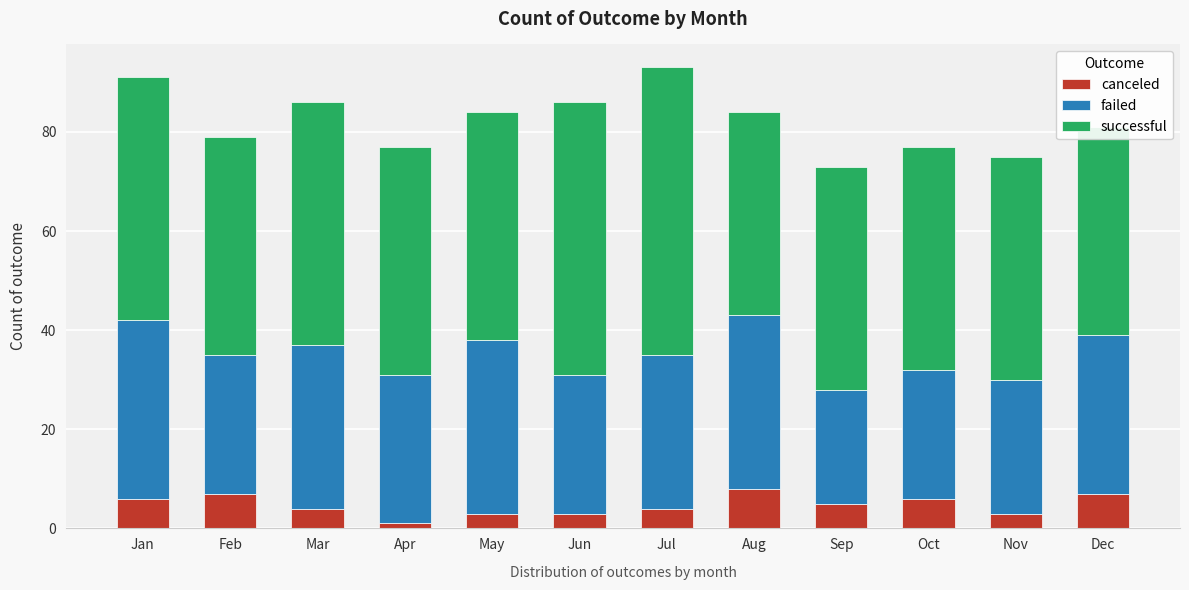

What is the total value across all series at May?

84